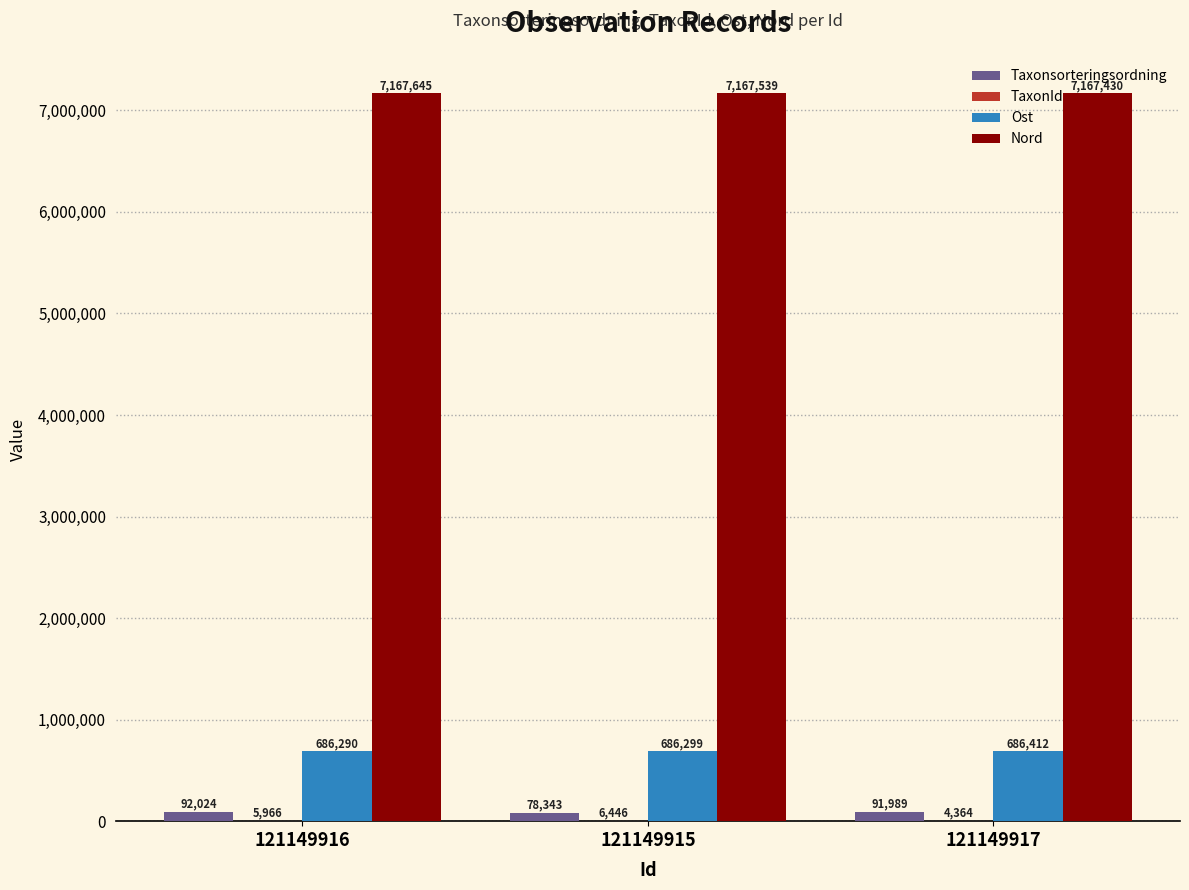

Is it true that Nord equals 7167430 at 121149917?

True